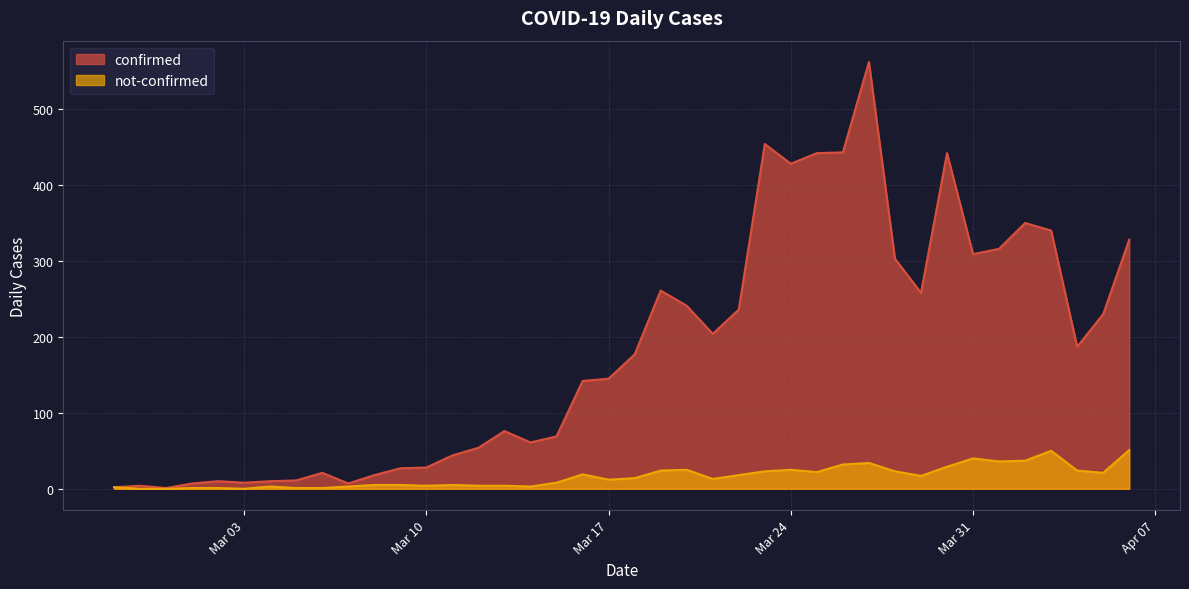

Which category has the highest value across all series?

2020-03-27